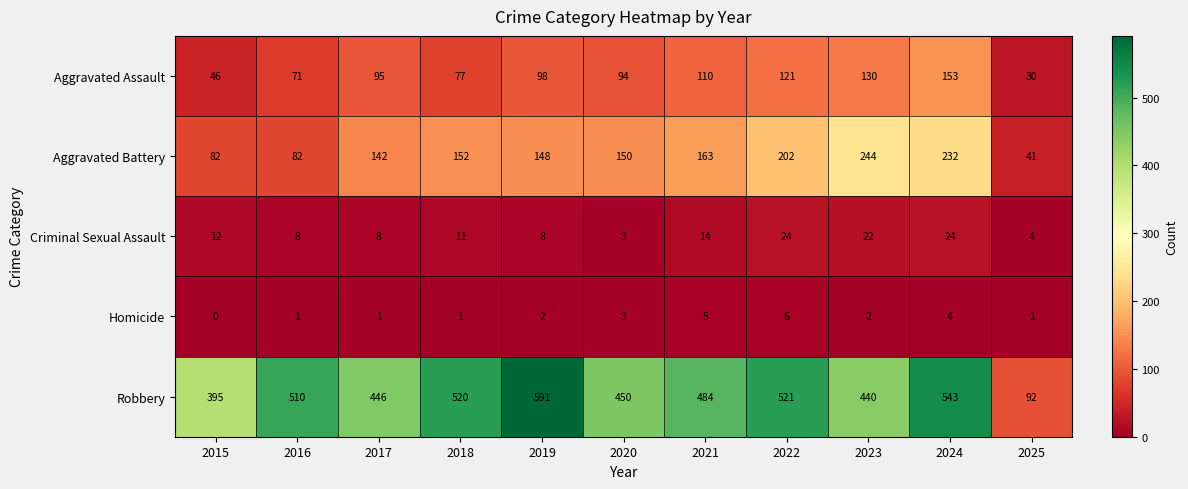

List the series in order of their peak value, lowest first.

Homicide, Criminal Sexual Assault, Aggravated Assault, Aggravated Battery, Robbery